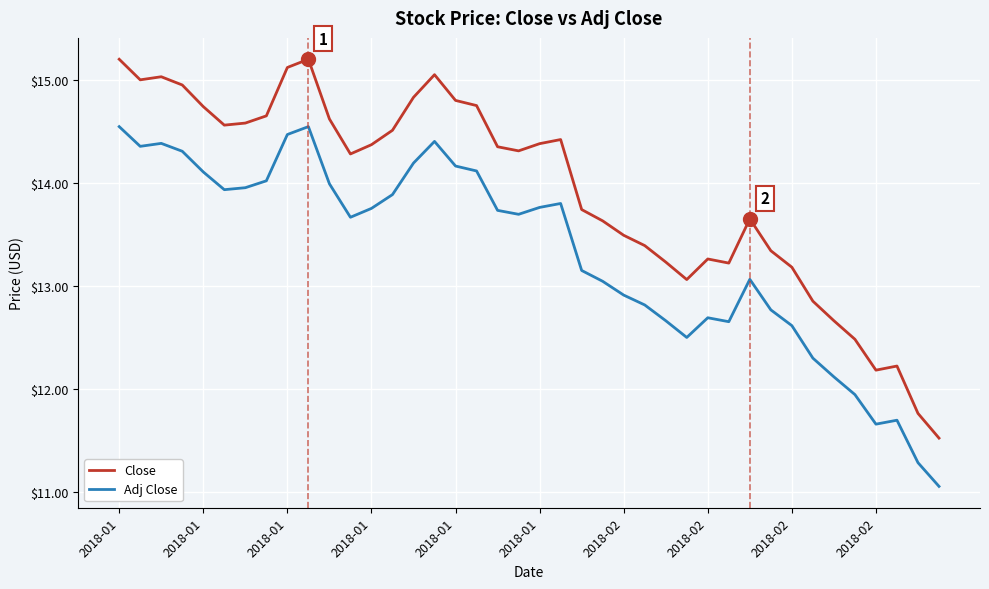

What is the difference between the maximum and second lowest values in the Adj Close series?

3.3